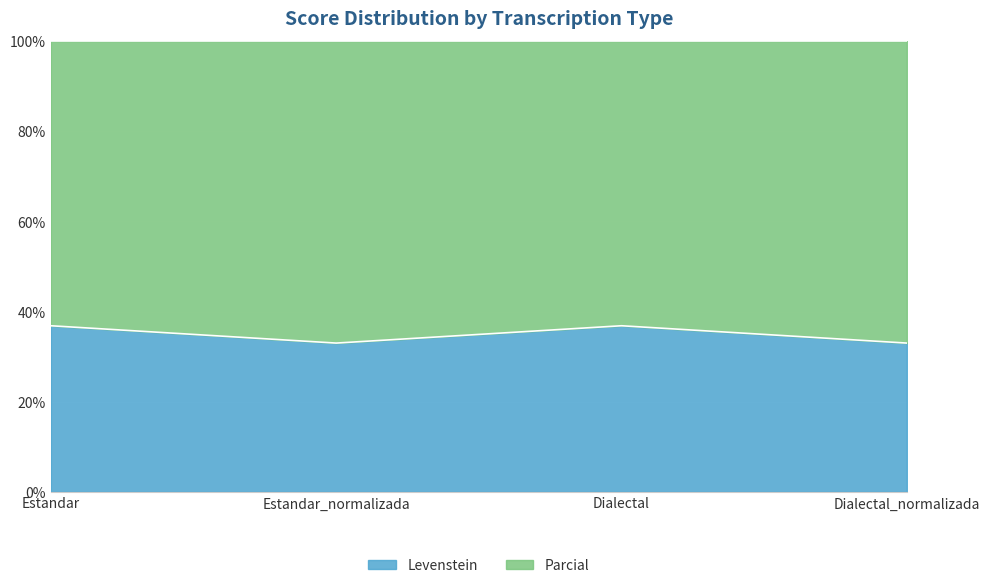

Where is the first local minimum?

Estandar_normalizada